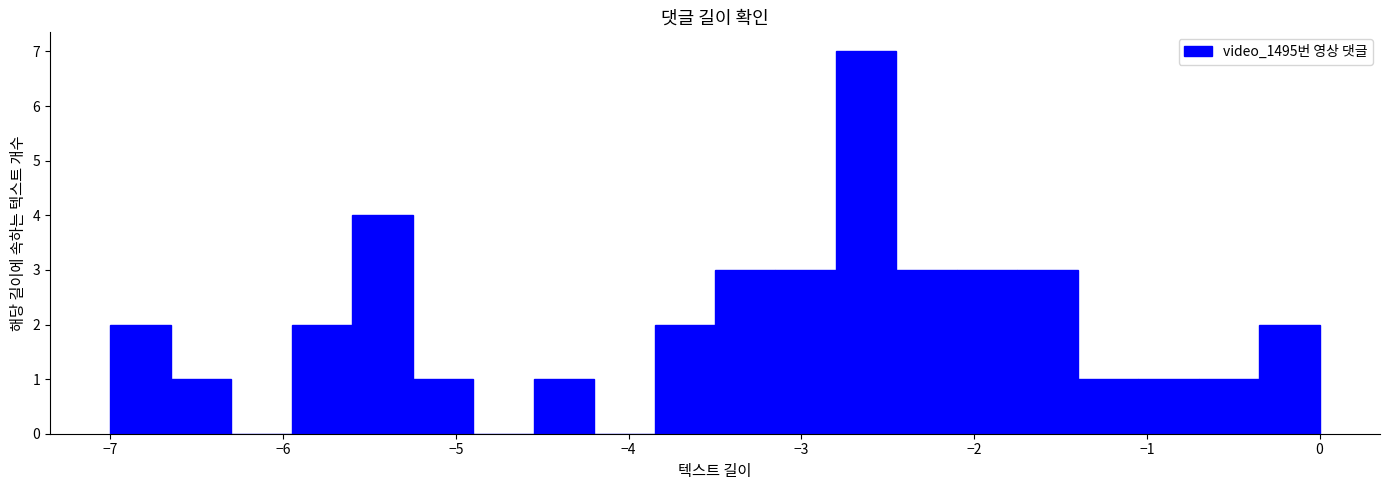

Around what value on the x-axis is the tallest bar? Give the approximate position of its centre, as read against the axis.

-2.6